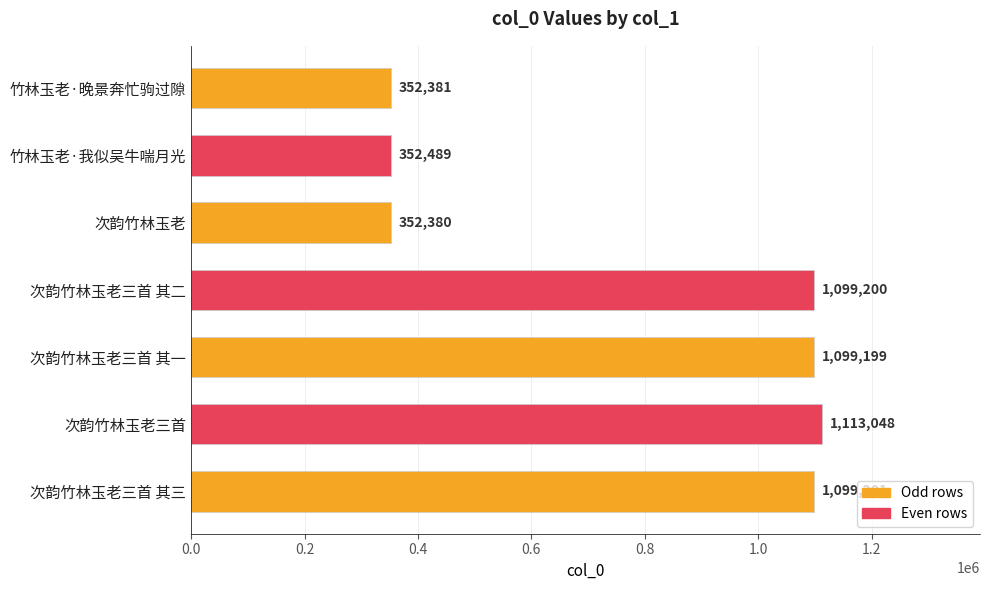

What is the difference between the second highest and second lowest values?

746820